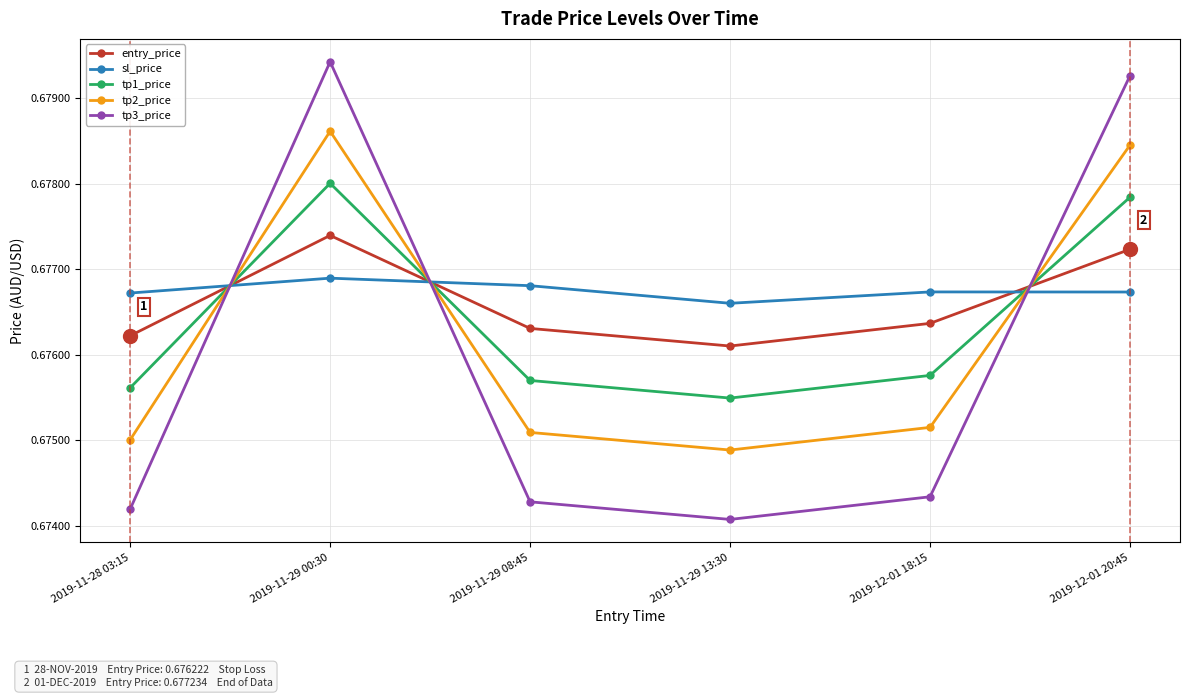

Is the value of tp2_price at 2019-11-28 03:15 greater than the value of tp3_price at 2019-11-28 03:15?

Yes